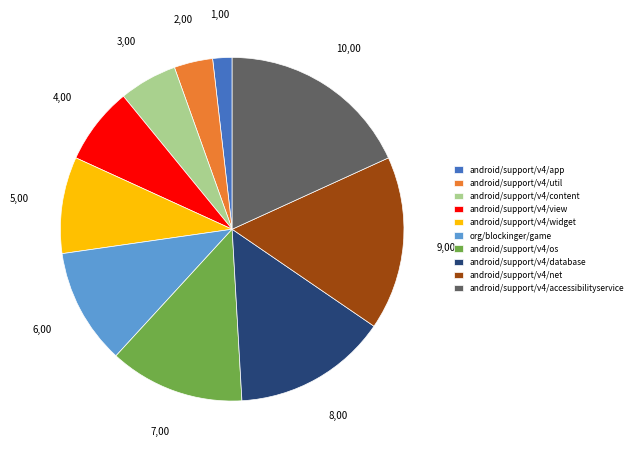

Is the sum of android/support/v4/util and android/support/v4/widget greater than half?

No